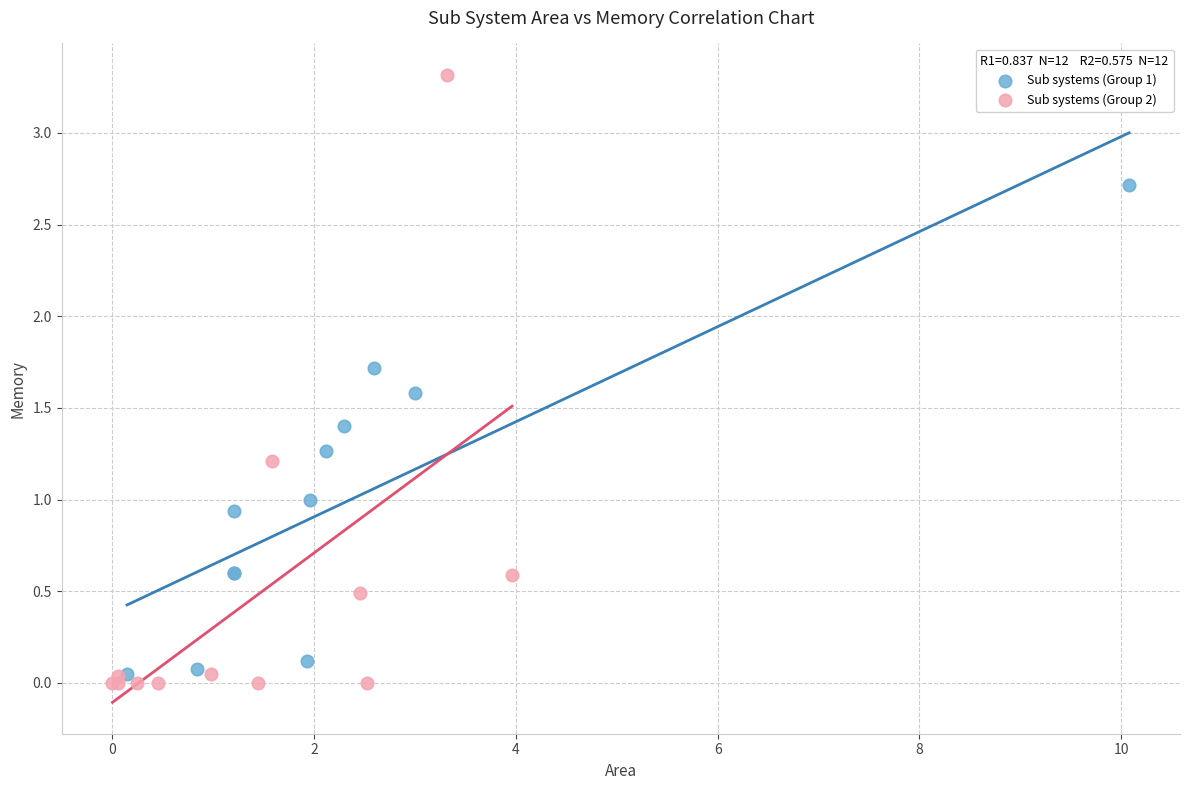

What are all the series names shown in the legend?

Sub systems (Group 1), Sub systems (Group 2)